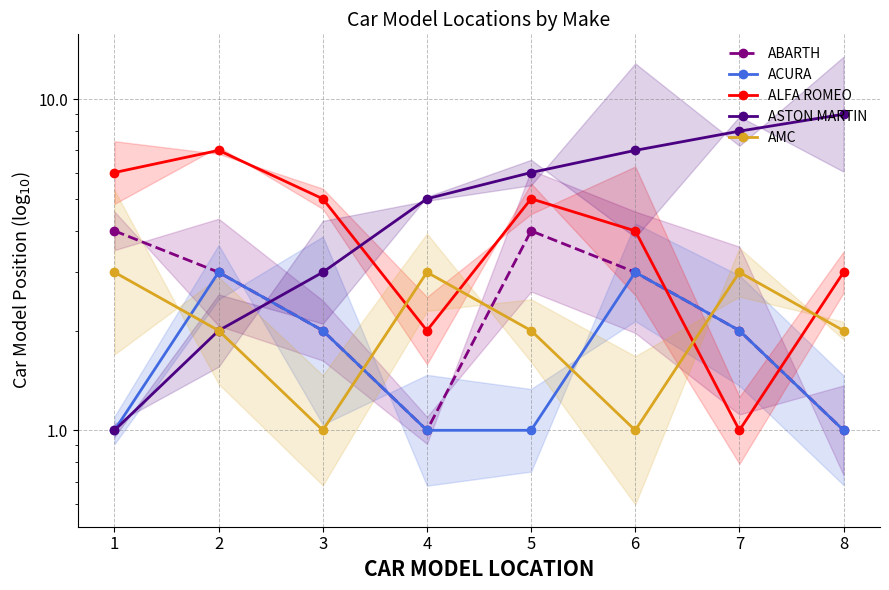

How many interior local peaks does the ALFA ROMEO series have?

2